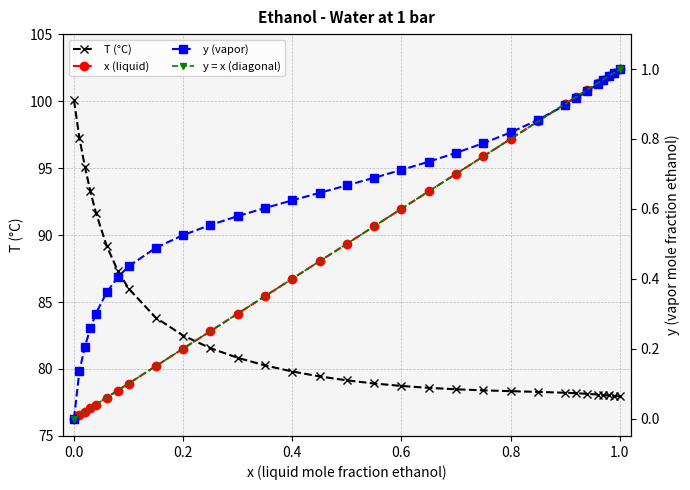

What is the minimum value for T (°C)?

78.0